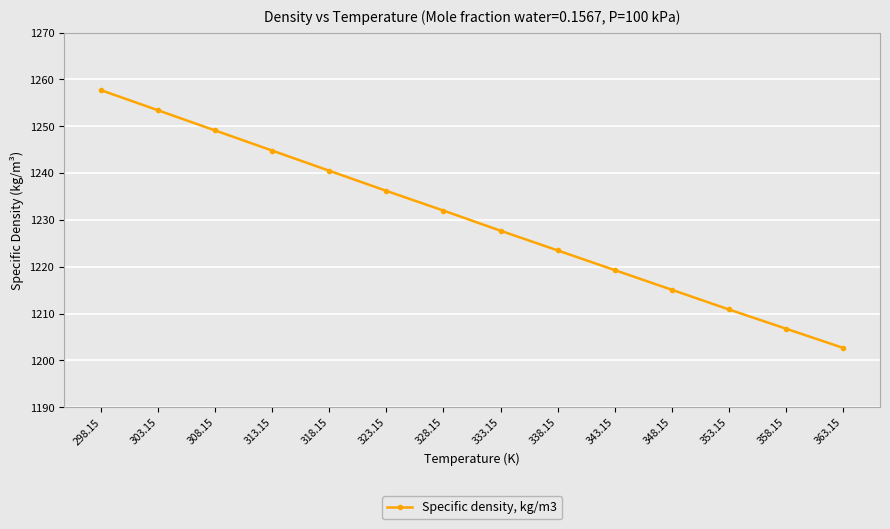

What is the approximate value at 348.15?

1215.1